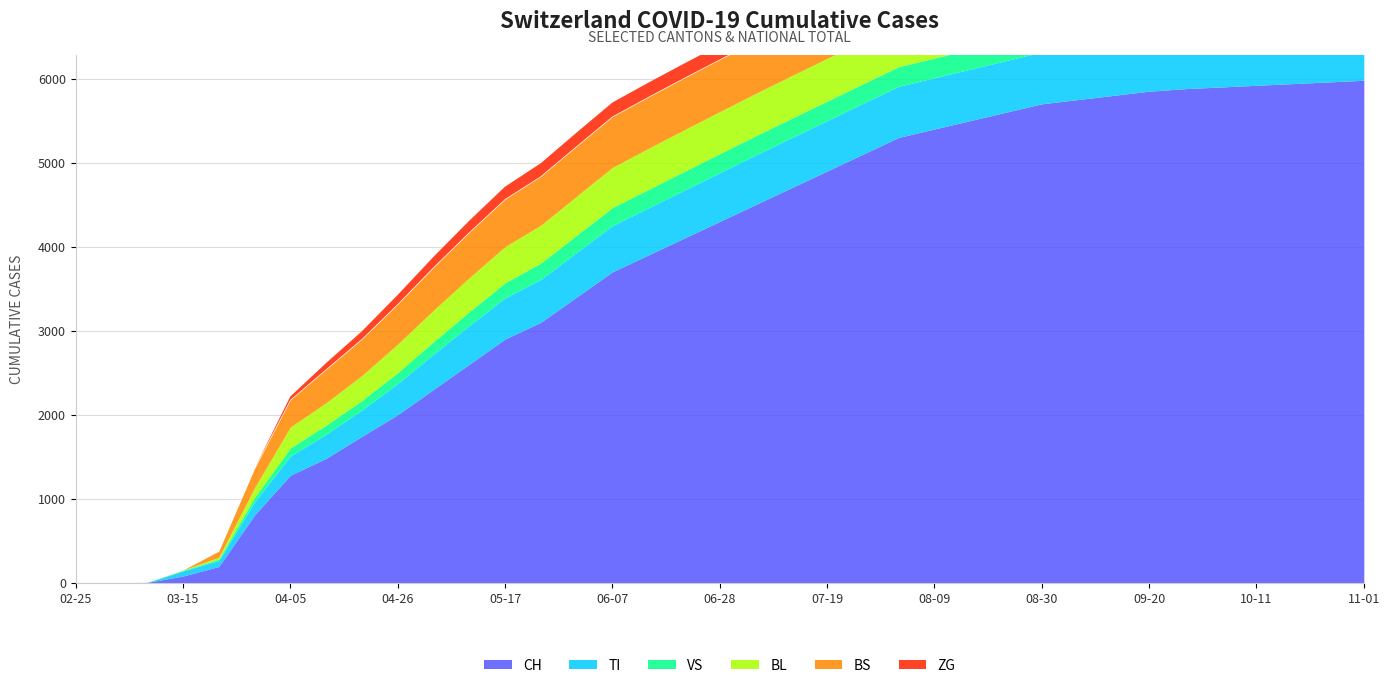

True or false: BS and CH intersect in this chart.

False